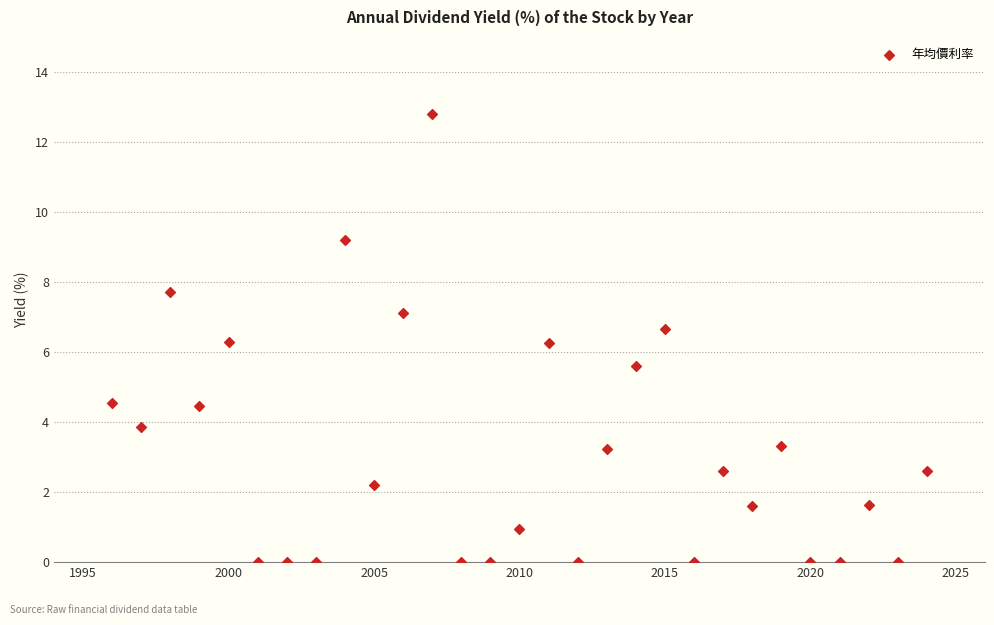

What is the range of X values (max minus min)?

28.0